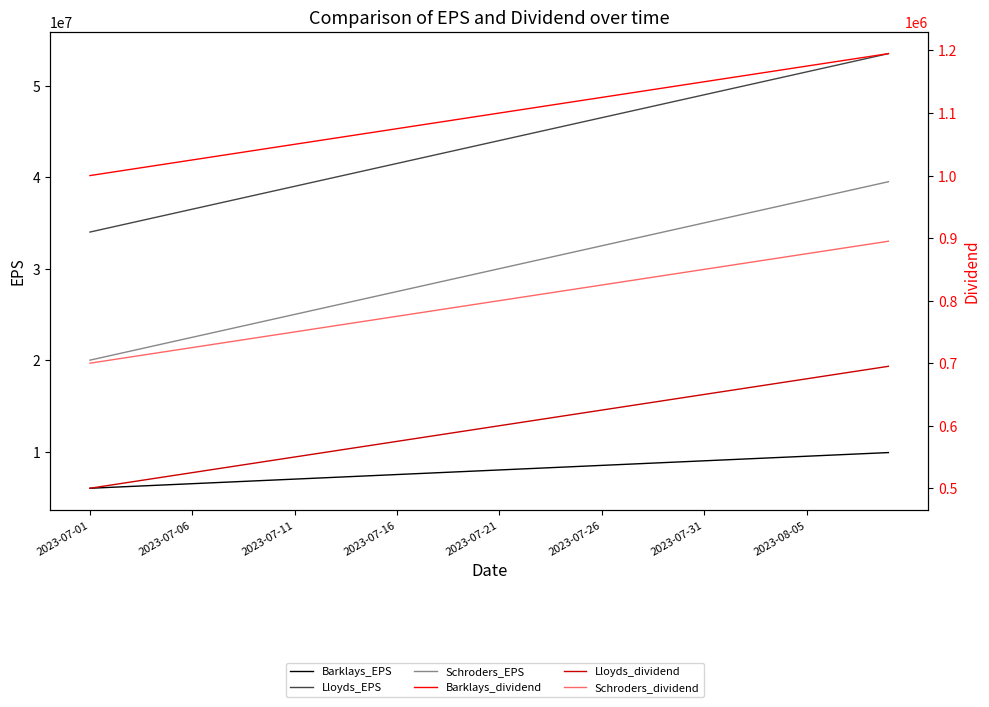

Reading right to left, what are all the values shown in this chart?

Barklays_EPS: 9900000	9800000	9700000	9600000	9500000	9400000	9300000	9200000	9100000	9000000	8900000	8800000	8700000	8600000	8500000	8400000	8300000	8200000	8100000	8000000	7900000	7800000	7700000	7600000	7500000	7400000	7300000	7200000	7100000	7000000	6900000	6800000	6700000	6600000	6500000	6400000	6300000	6200000	6100000	6000000
Lloyds_EPS: 53500000	53000000	52500000	52000000	51500000	51000000	50500000	50000000	49500000	49000000	48500000	48000000	47500000	47000000	46500000	46000000	45500000	45000000	44500000	44000000	43500000	43000000	42500000	42000000	41500000	41000000	40500000	40000000	39500000	39000000	38500000	38000000	37500000	37000000	36500000	36000000	35500000	35000000	34500000	34000000
Schroders_EPS: 39500000	39000000	38500000	38000000	37500000	37000000	36500000	36000000	35500000	35000000	34500000	34000000	33500000	33000000	32500000	32000000	31500000	31000000	30500000	30000000	29500000	29000000	28500000	28000000	27500000	27000000	26500000	26000000	25500000	25000000	24500000	24000000	23500000	23000000	22500000	22000000	21500000	21000000	20500000	20000000
Barklays_dividend: 1195000	1190000	1185000	1180000	1175000	1170000	1165000	1160000	1155000	1150000	1145000	1140000	1135000	1130000	1125000	1120000	1115000	1110000	1105000	1100000	1095000	1090000	1085000	1080000	1075000	1070000	1065000	1060000	1055000	1050000	1045000	1040000	1035000	1030000	1025000	1020000	1015000	1010000	1005000	1000000
Lloyds_dividend: 695000	690000	685000	680000	675000	670000	665000	660000	655000	650000	645000	640000	635000	630000	625000	620000	615000	610000	605000	600000	595000	590000	585000	580000	575000	570000	565000	560000	555000	550000	545000	540000	535000	530000	525000	520000	515000	510000	505000	500000
Schroders_dividend: 895000	890000	885000	880000	875000	870000	865000	860000	855000	850000	845000	840000	835000	830000	825000	820000	815000	810000	805000	800000	795000	790000	785000	780000	775000	770000	765000	760000	755000	750000	745000	740000	735000	730000	725000	720000	715000	710000	705000	700000